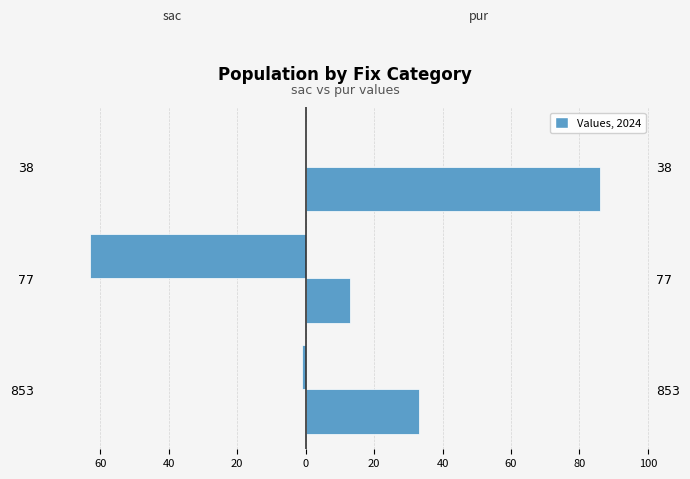

What is the lowest value of the sac series?

-63